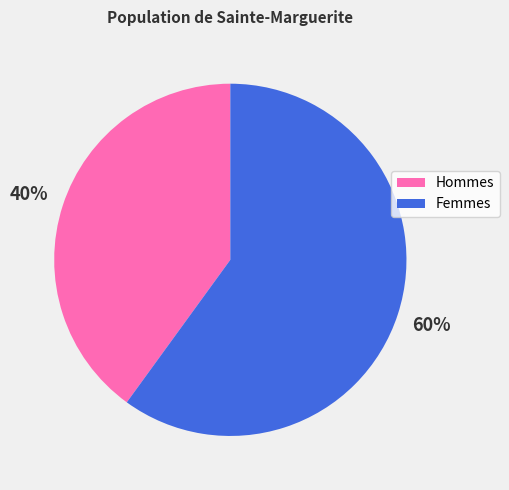

Does any single category account for the majority?

Yes